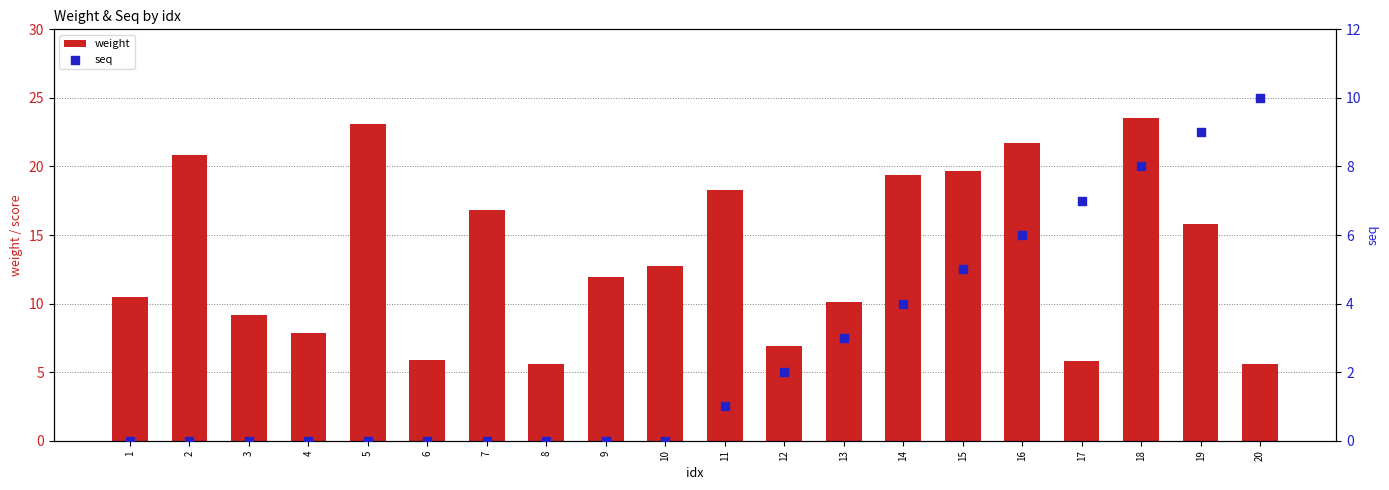

What are all the series names shown in the legend?

weight, seq